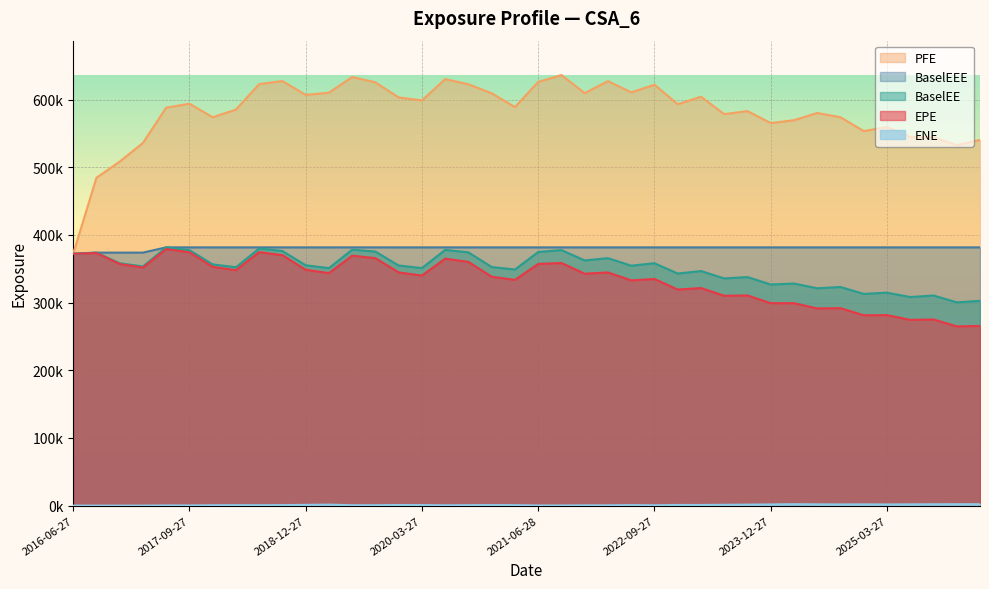

Rank the series by their maximum value, from highest to lowest.

PFE, BaselEE, BaselEEE, EPE, ENE